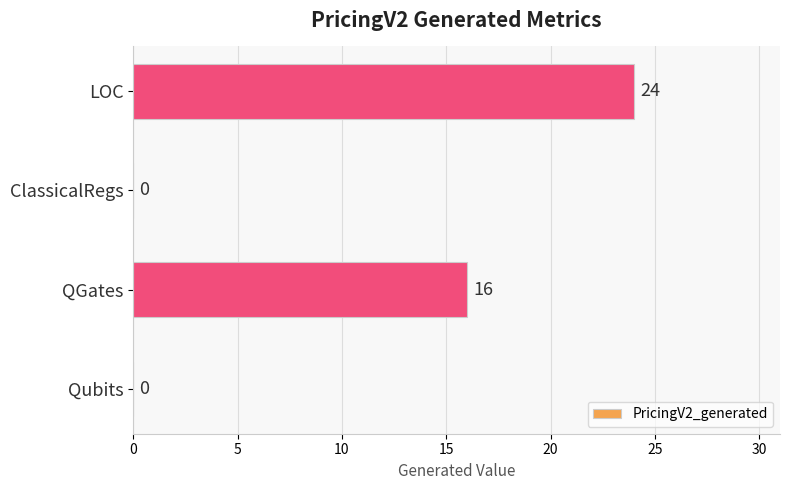

At which label is the value closest to 12?

QGates